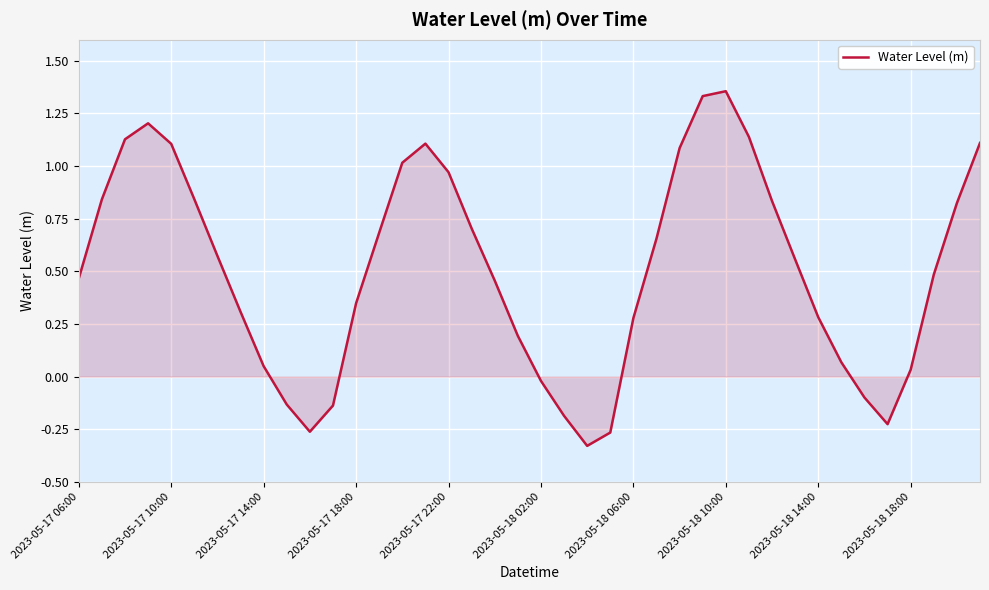

What is the difference between the maximum and minimum values?

1.7